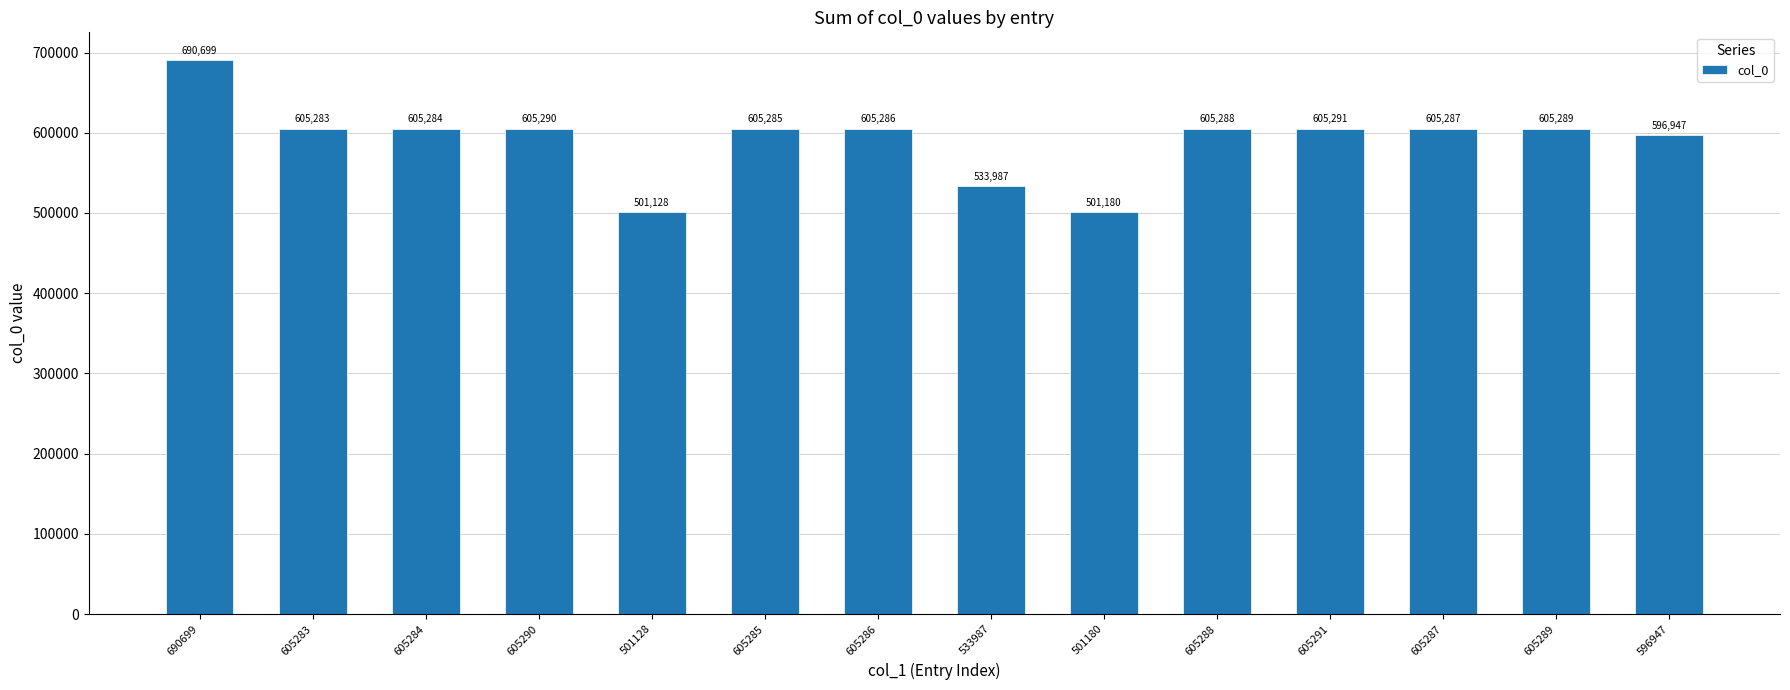

What is the greatest value displayed?

690699